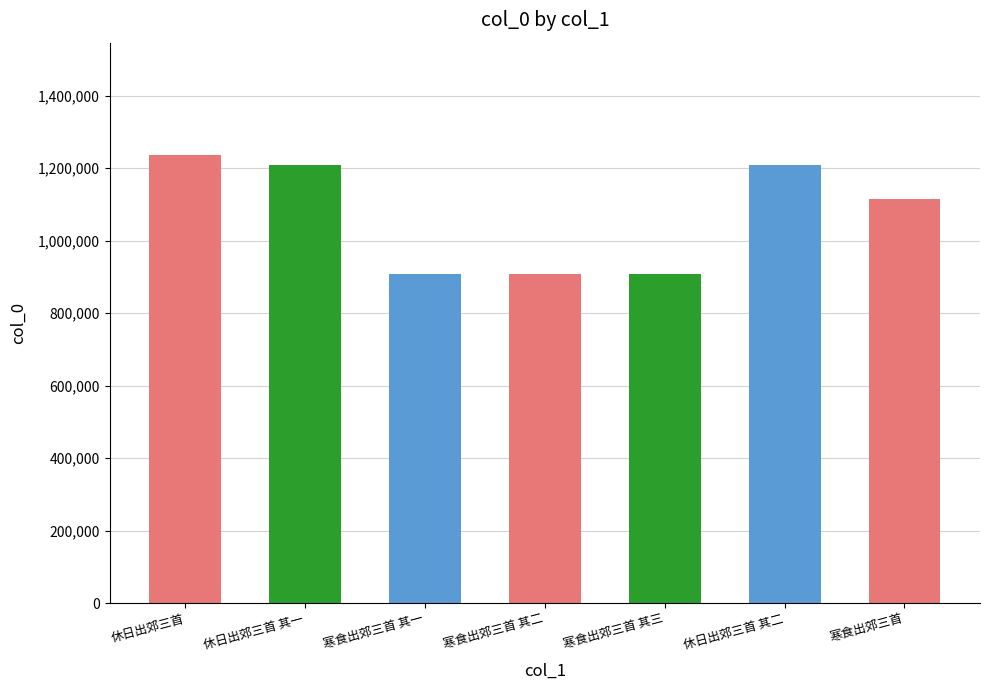

What is the difference between the values at 寒食出郊三首 其一 and 寒食出郊三首 其二?

1